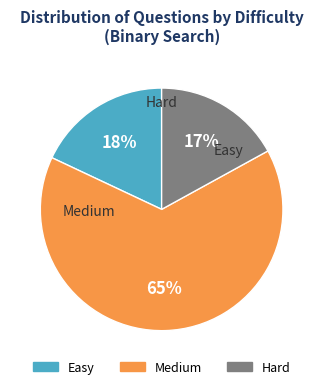

What is the change in value from Medium to Hard?

-48